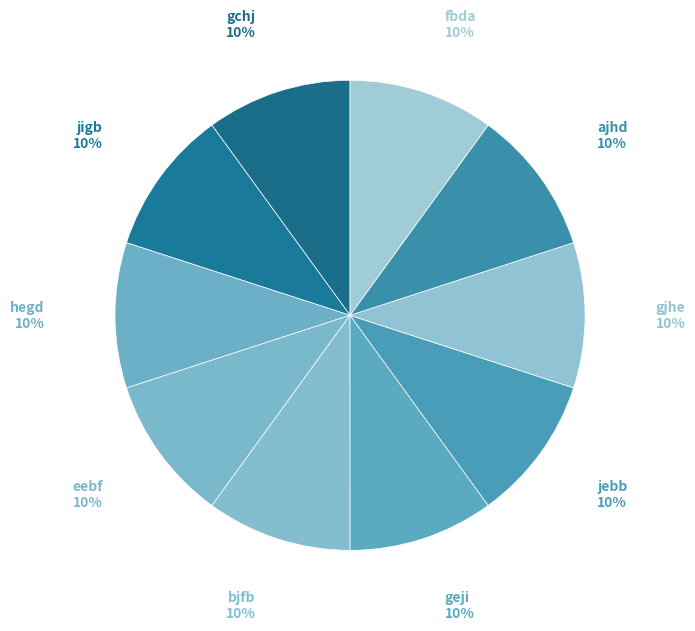

Approximately how many times larger is the value at bjfb compared to geji?

1.0